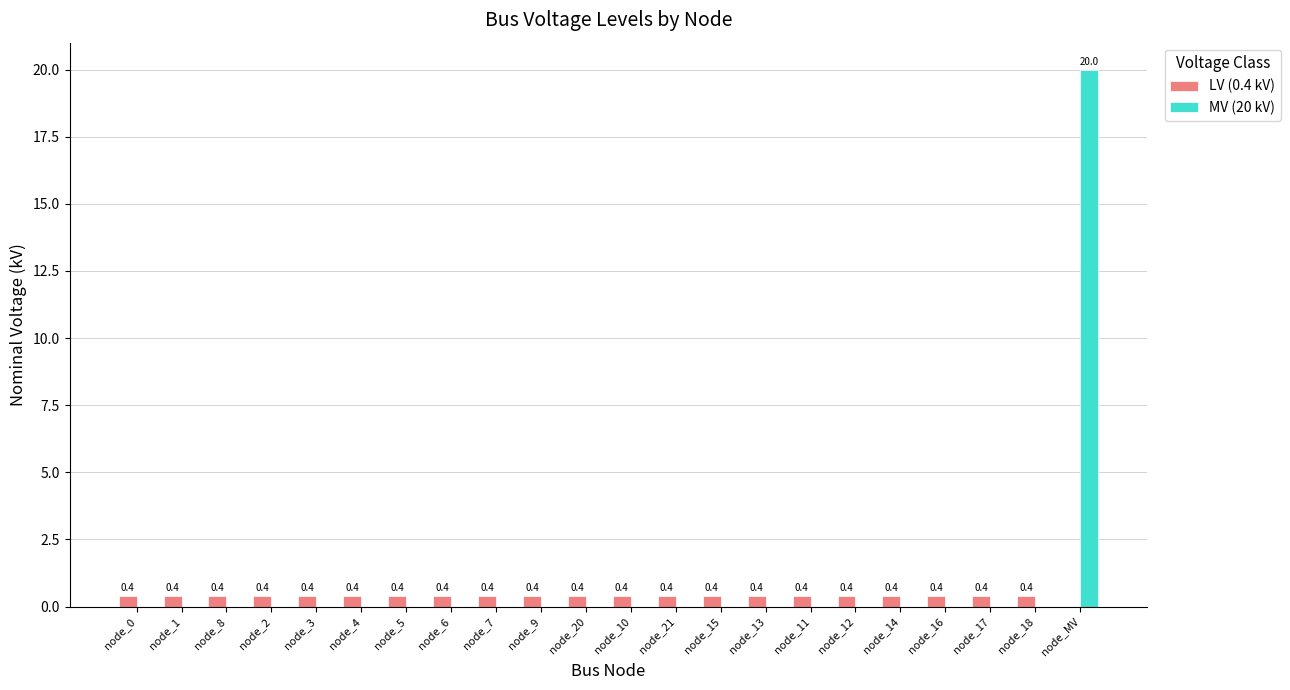

Are the bars horizontal?

No